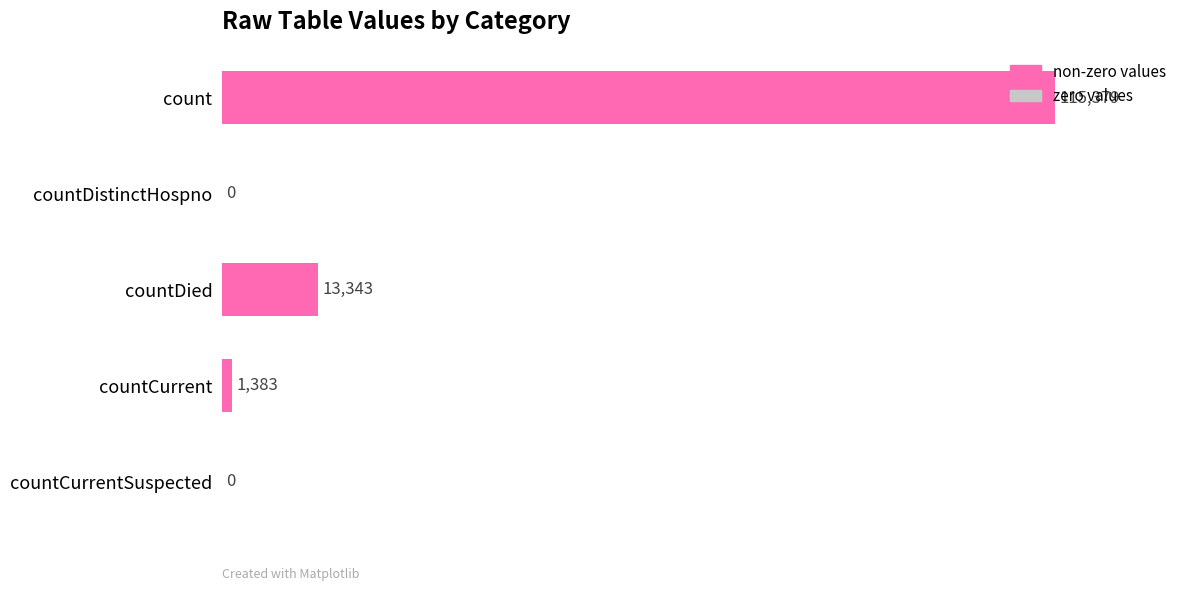

What is the greatest value displayed?

115379